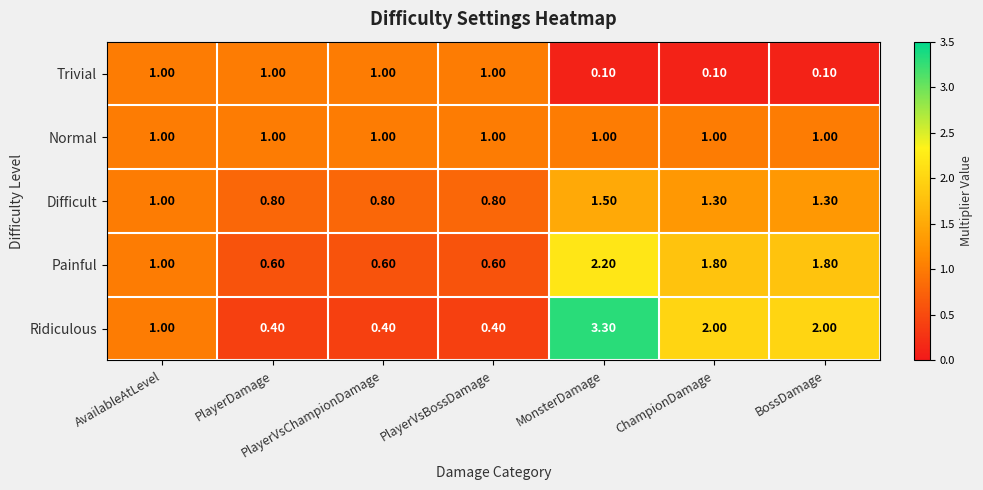

At which category is the sum across all series the highest?

MonsterDamage